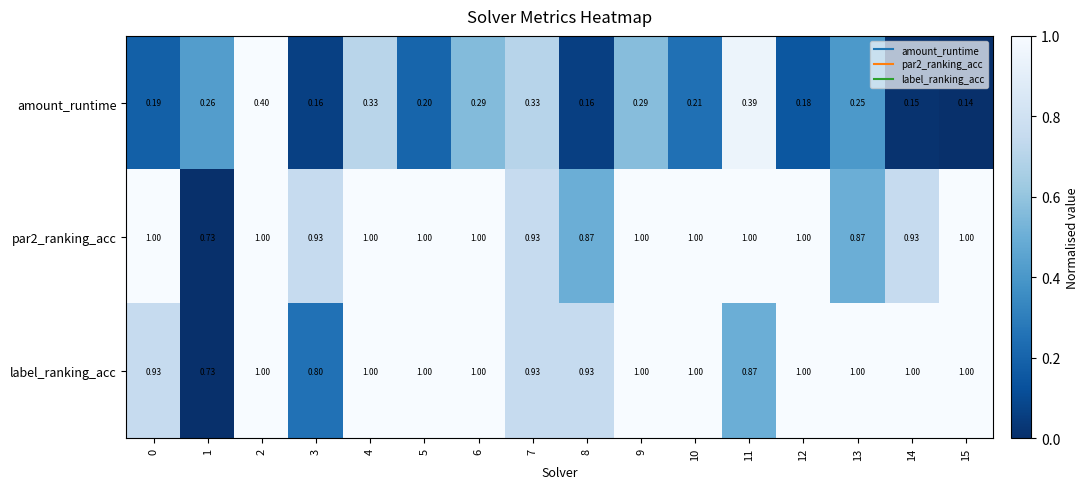

Is the value of amount_runtime at 1 greater than the value of par2_ranking_acc at 5?

No